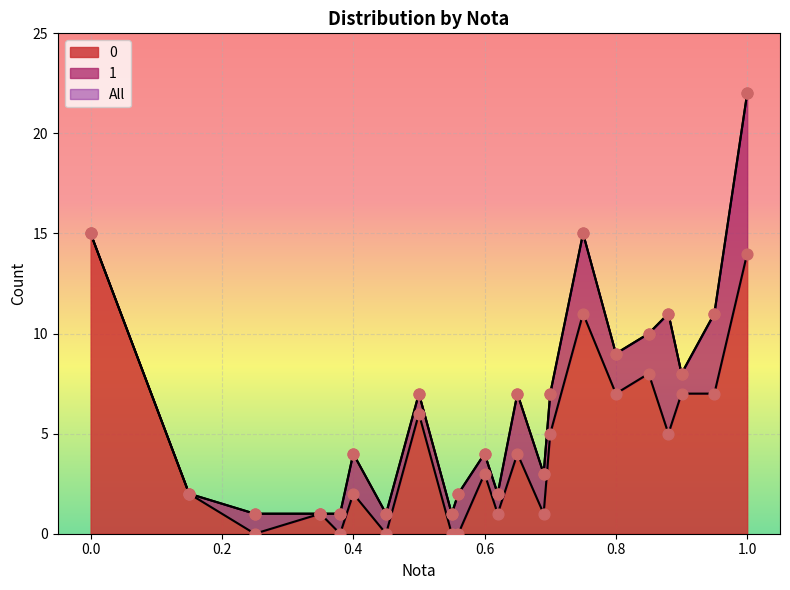

Which series has the widest spread of Y values?

All